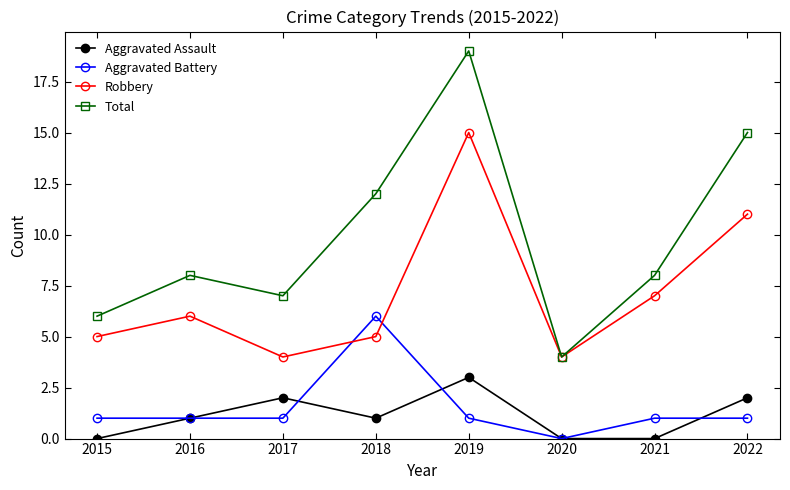

What are all the series names shown in the legend?

Aggravated Assault, Aggravated Battery, Robbery, Total